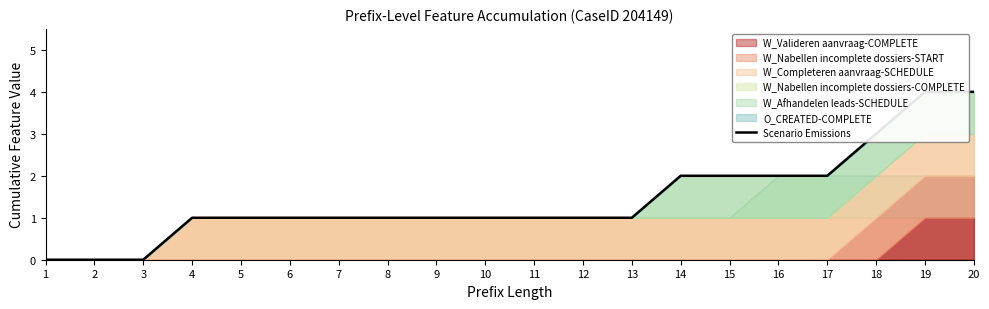

How many values are between 1 and 2?

14